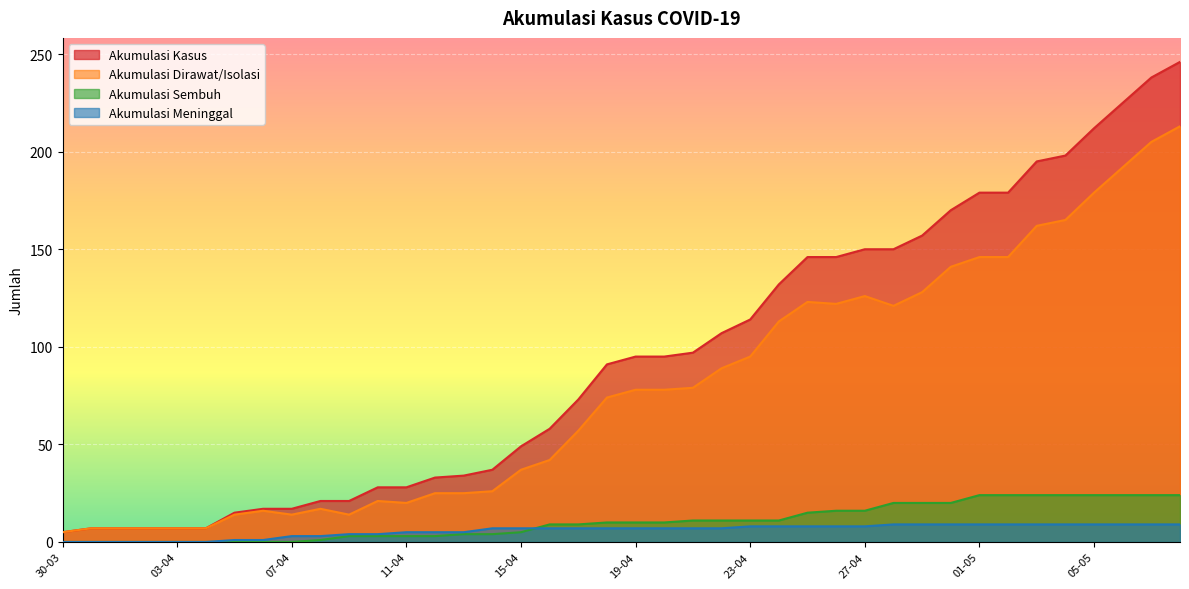

What is the difference between the second highest and second lowest values in the AKUMULASI_MENINGGAL series?

9